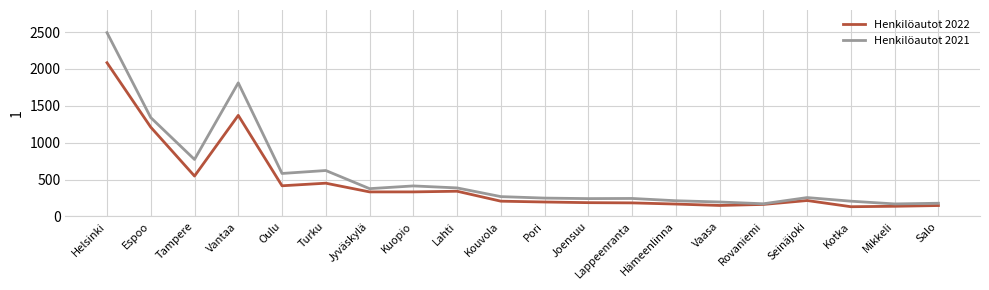

Does the chart display data point markers on the line(s)?

No